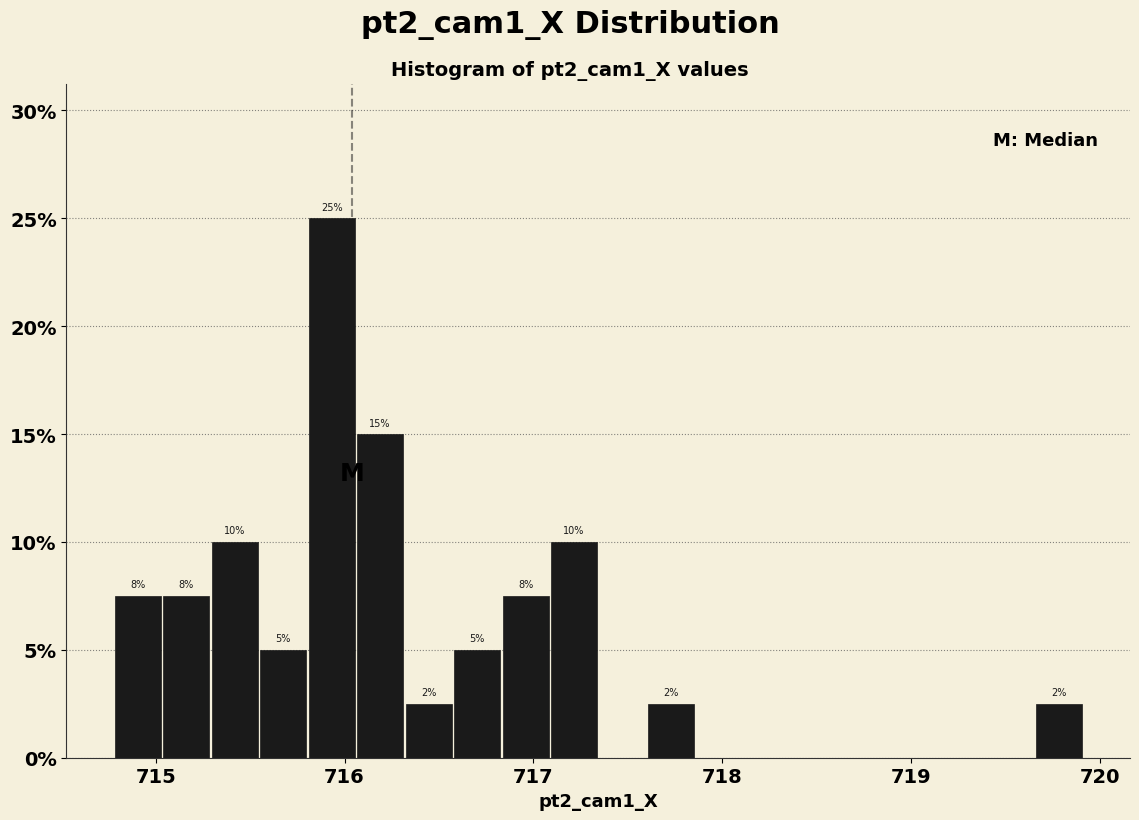

Around what value on the x-axis is the tallest bar? Give the approximate position of its centre, as read against the axis.

715.9